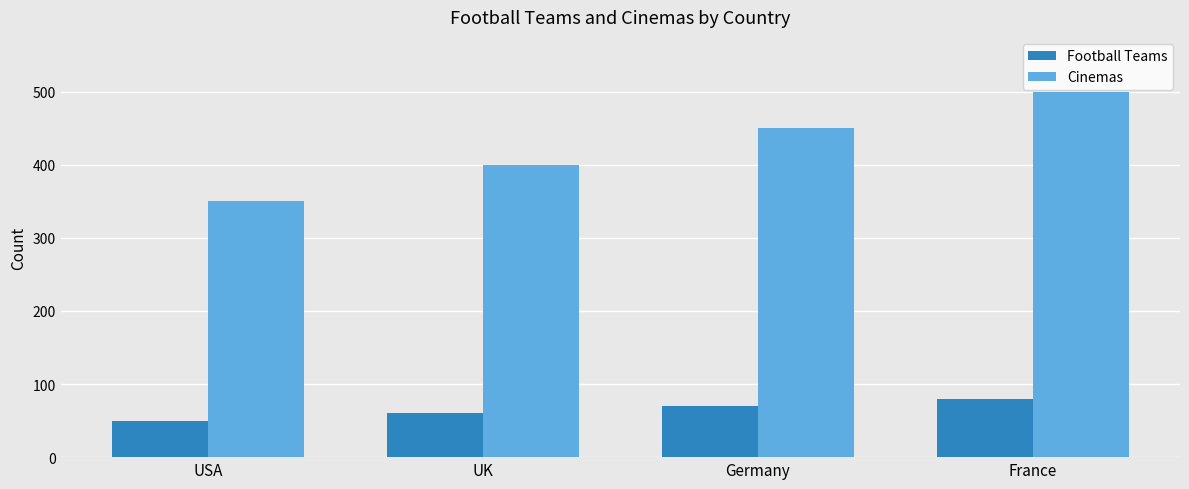

At USA, list the series in order from largest to smallest.

Cinemas, Football Teams